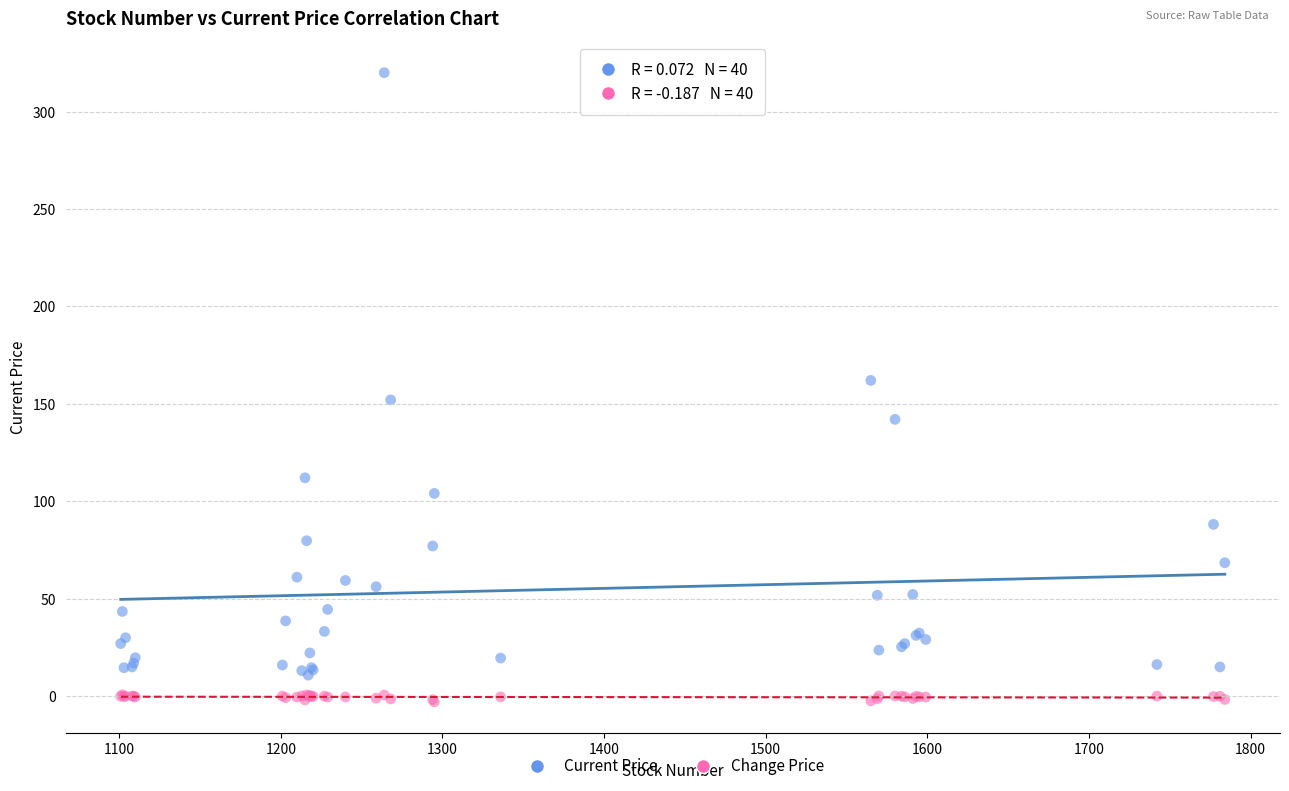

What are all the series names shown in the legend?

Current Price, Change Price